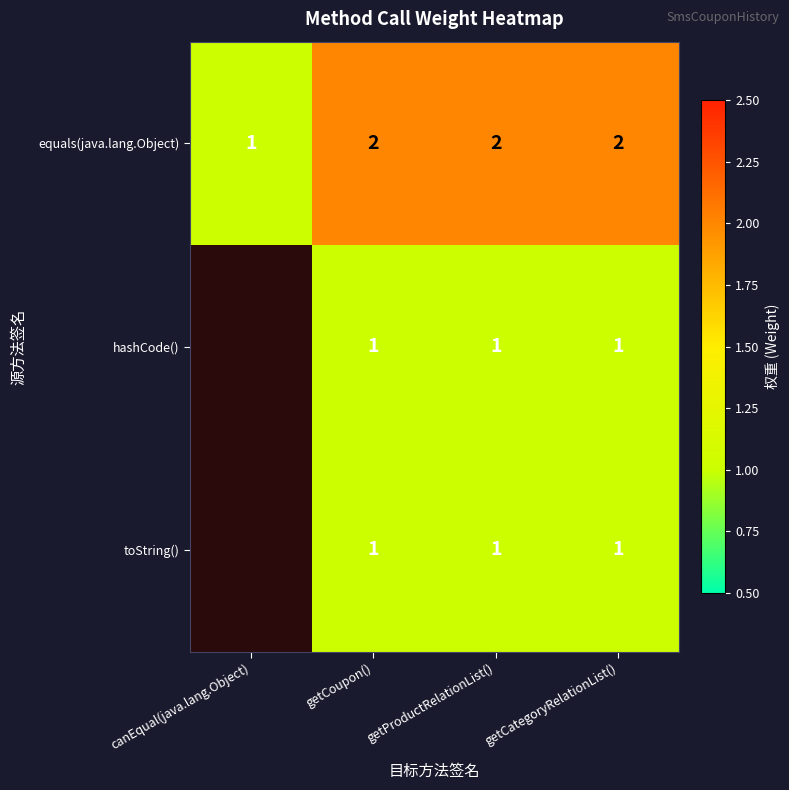

The value of toString() at getCategoryRelationList() is 1. True or false?

True